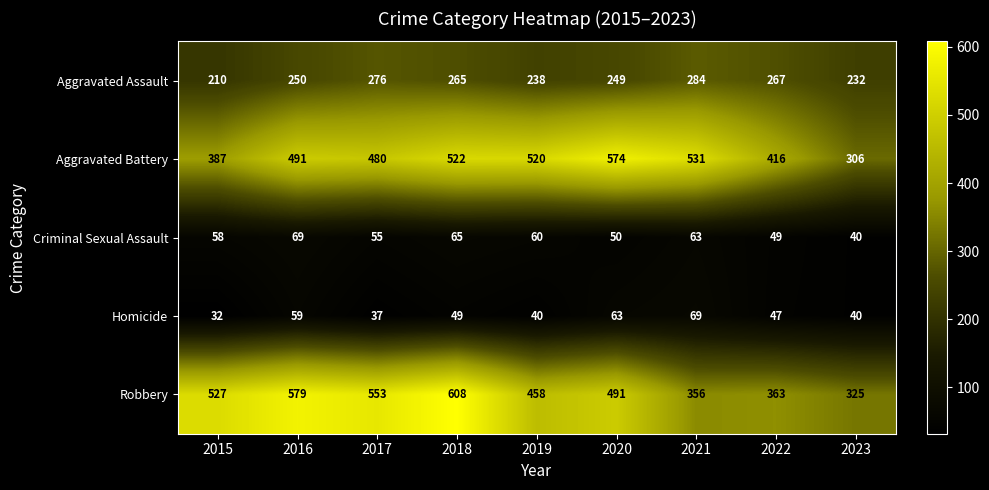

Which label corresponds to the largest value in the chart?

2018